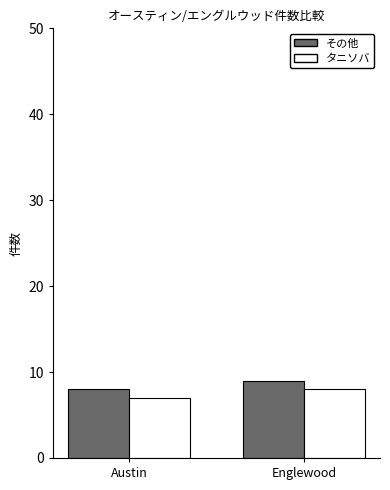

What is the sum of all タニソバ values?

15